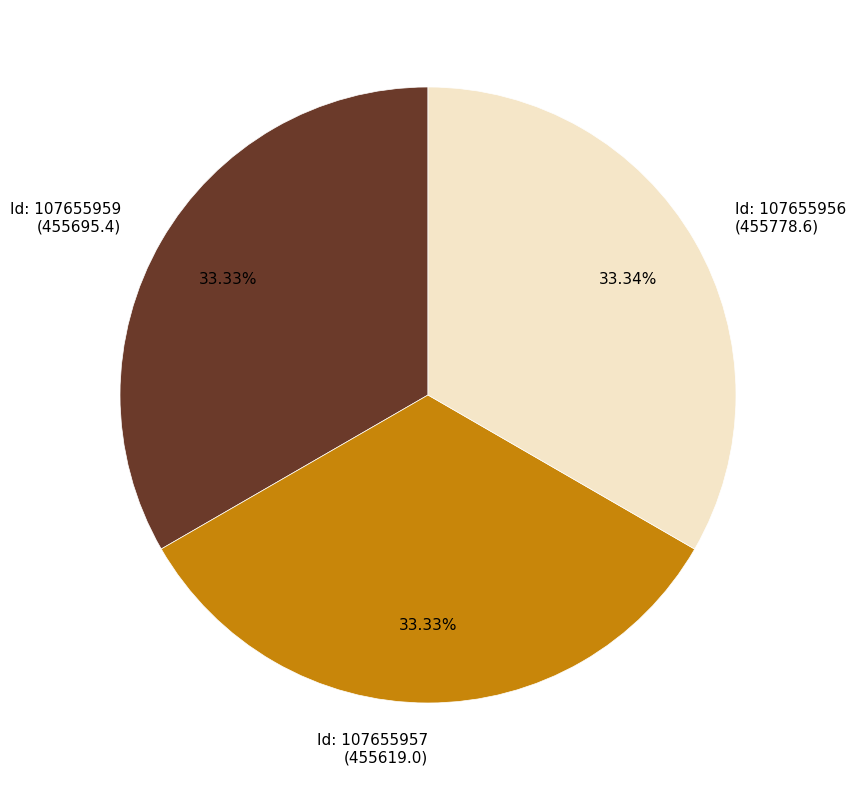

Combined, do Id: 107655956 (455778.6) and Id: 107655957 (455619.0) account for over 50%?

Yes